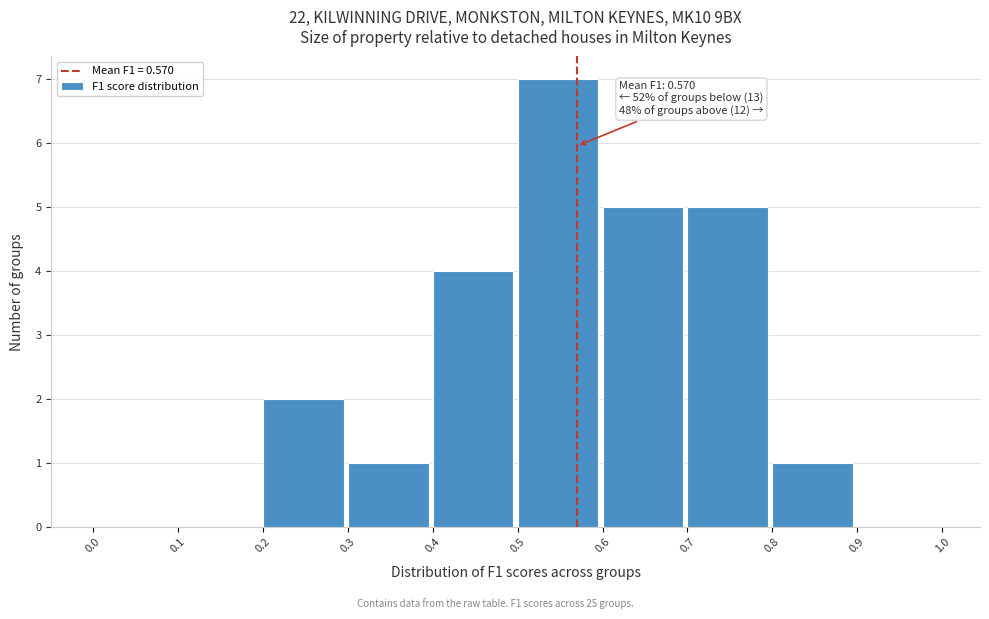

Over which range of the x-axis is the bar tallest?

0.5 to 0.6